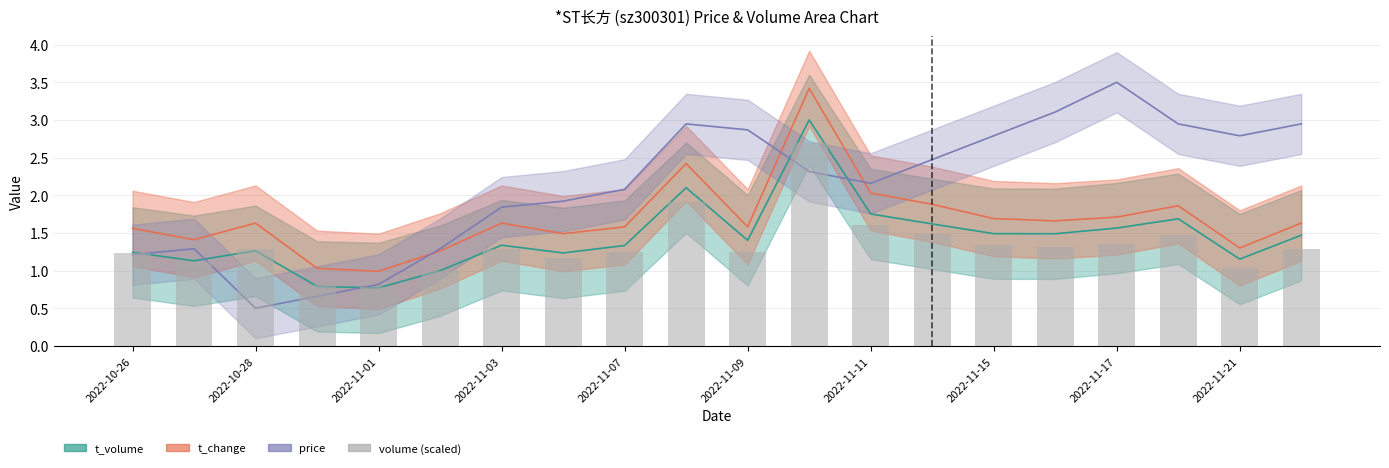

What is the sum of all volume (scaled) values?

26.7